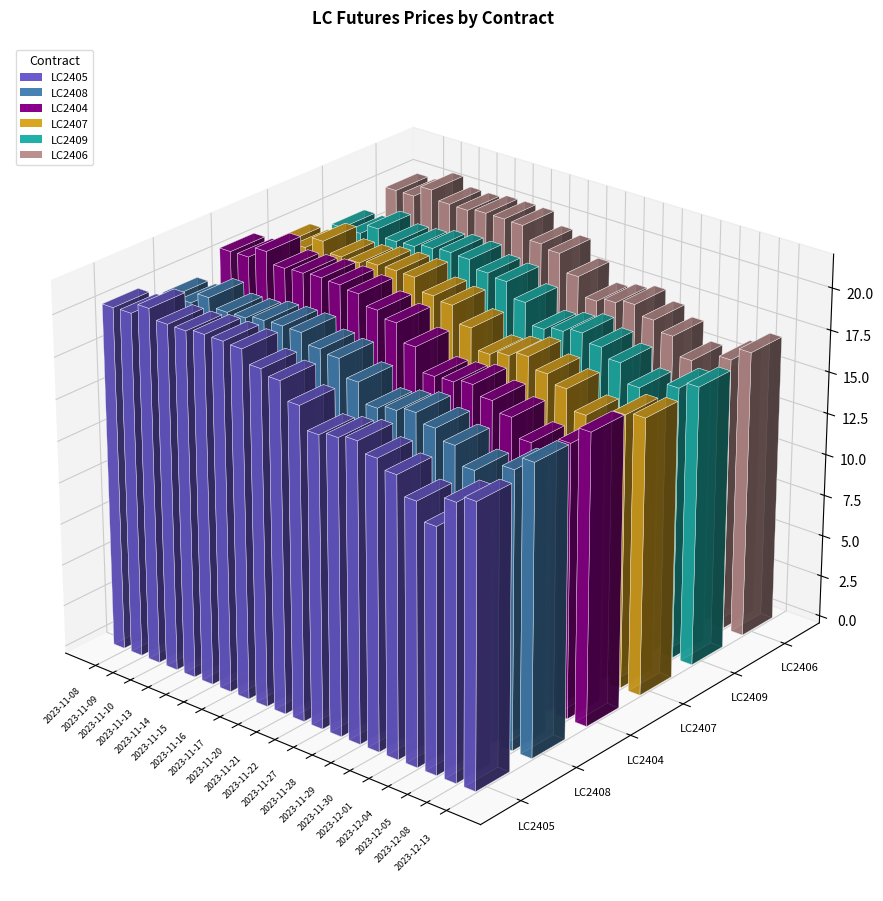

At which category is the sum across all series the highest?

2023-11-10